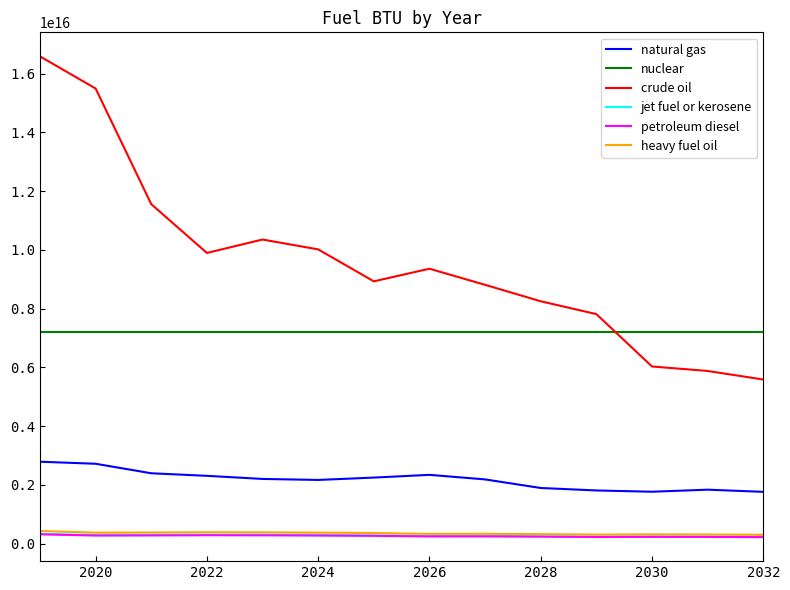

Which series has the widest spread of values?

crude oil